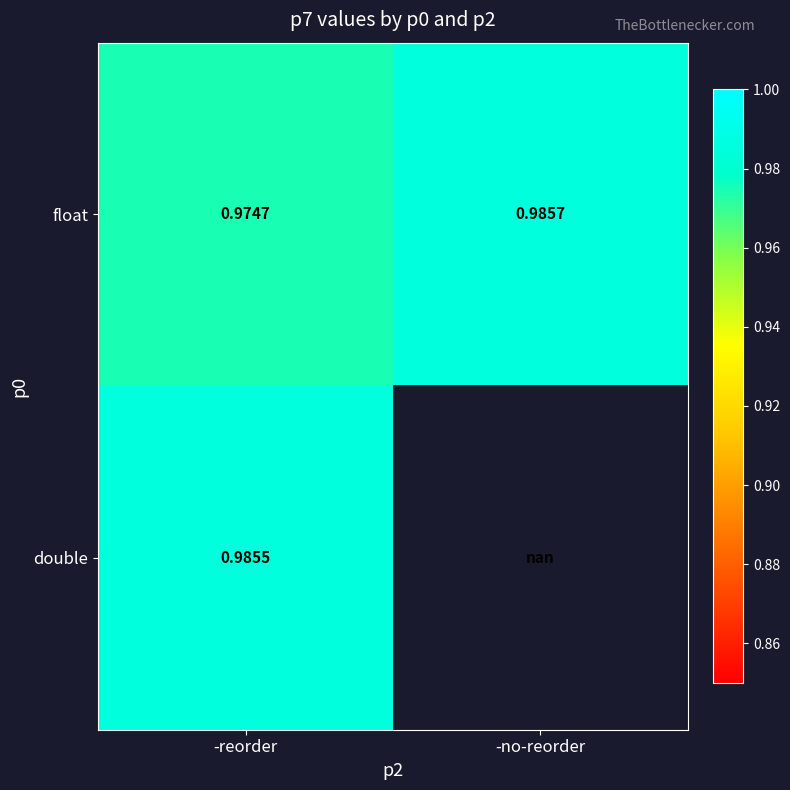

At which label is float closest to 0?

-reorder